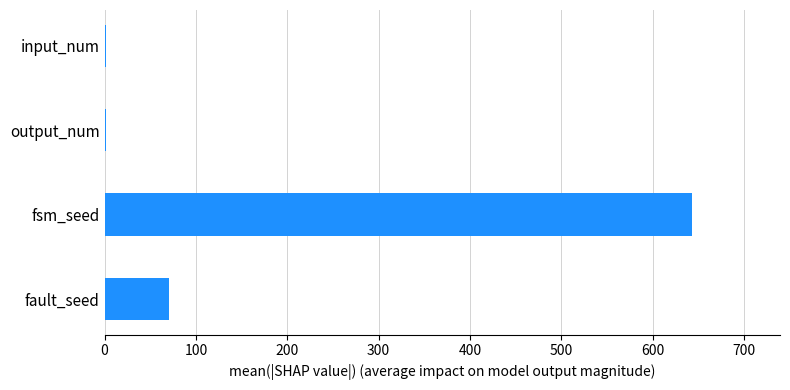

Reading top to bottom, transcribe all the data shown in this chart.

input_num=2	output_num=2	fsm_seed=643	fault_seed=71